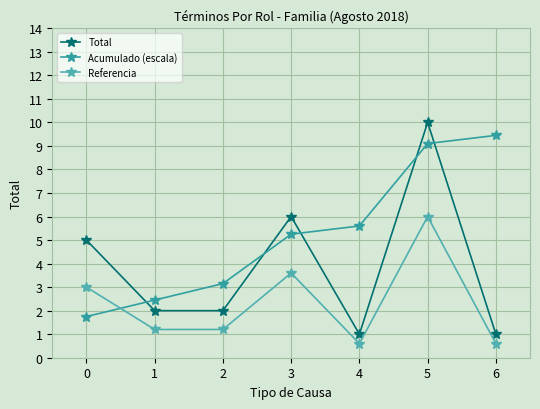

Rank the series at 4 from lowest to highest value.

Referencia, Total, Acumulado (escala)